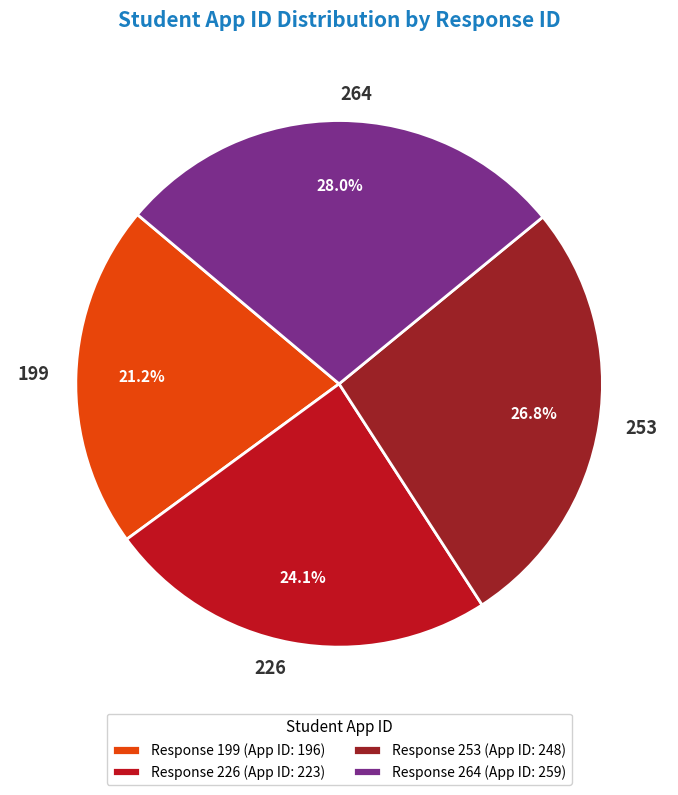

True or false: 253 accounts for 27% of the total.

True